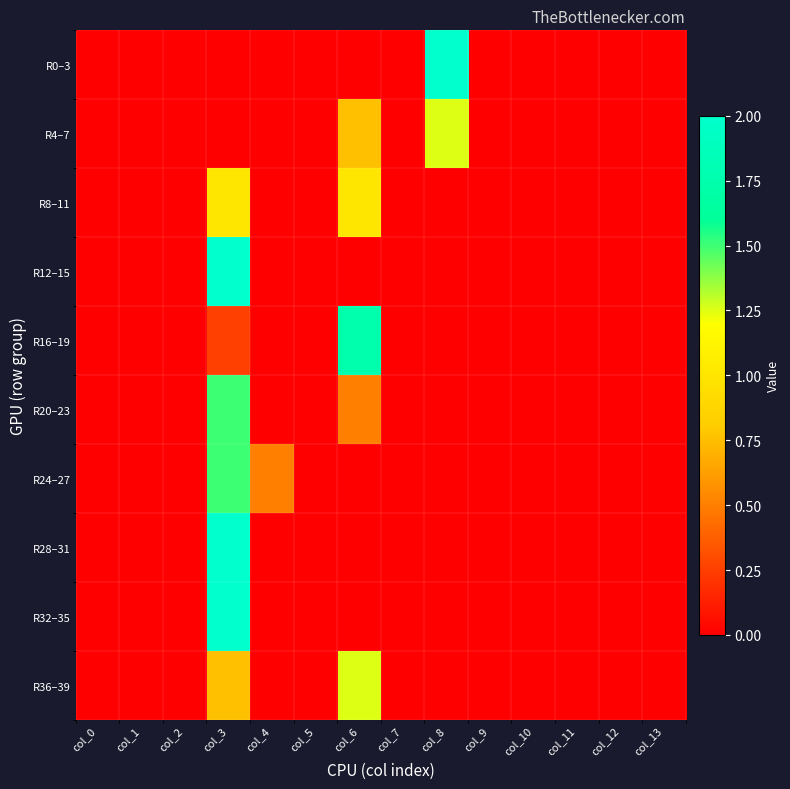

Reading left to right, extract all data points from this chart.

R0–3: col_0=0.0	col_1=0.0	col_2=0.0	col_3=0.0	col_4=0.0	col_5=0.0	col_6=0.0	col_7=0.0	col_8=2.0	col_9=0.0	col_10=0.0	col_11=0.0	col_12=0.0	col_13=0.0
R4–7: col_0=0.0	col_1=0.0	col_2=0.0	col_3=0.0	col_4=0.0	col_5=0.0	col_6=0.8	col_7=0.0	col_8=1.2	col_9=0.0	col_10=0.0	col_11=0.0	col_12=0.0	col_13=0.0
R8–11: col_0=0.0	col_1=0.0	col_2=0.0	col_3=1.0	col_4=0.0	col_5=0.0	col_6=1.0	col_7=0.0	col_8=0.0	col_9=0.0	col_10=0.0	col_11=0.0	col_12=0.0	col_13=0.0
R12–15: col_0=0.0	col_1=0.0	col_2=0.0	col_3=2.0	col_4=0.0	col_5=0.0	col_6=0.0	col_7=0.0	col_8=0.0	col_9=0.0	col_10=0.0	col_11=0.0	col_12=0.0	col_13=0.0
R16–19: col_0=0.0	col_1=0.0	col_2=0.0	col_3=0.2	col_4=0.0	col_5=0.0	col_6=1.8	col_7=0.0	col_8=0.0	col_9=0.0	col_10=0.0	col_11=0.0	col_12=0.0	col_13=0.0
R20–23: col_0=0.0	col_1=0.0	col_2=0.0	col_3=1.5	col_4=0.0	col_5=0.0	col_6=0.5	col_7=0.0	col_8=0.0	col_9=0.0	col_10=0.0	col_11=0.0	col_12=0.0	col_13=0.0
R24–27: col_0=0.0	col_1=0.0	col_2=0.0	col_3=1.5	col_4=0.5	col_5=0.0	col_6=0.0	col_7=0.0	col_8=0.0	col_9=0.0	col_10=0.0	col_11=0.0	col_12=0.0	col_13=0.0
R28–31: col_0=0.0	col_1=0.0	col_2=0.0	col_3=2.0	col_4=0.0	col_5=0.0	col_6=0.0	col_7=0.0	col_8=0.0	col_9=0.0	col_10=0.0	col_11=0.0	col_12=0.0	col_13=0.0
R32–35: col_0=0.0	col_1=0.0	col_2=0.0	col_3=2.0	col_4=0.0	col_5=0.0	col_6=0.0	col_7=0.0	col_8=0.0	col_9=0.0	col_10=0.0	col_11=0.0	col_12=0.0	col_13=0.0
R36–39: col_0=0.0	col_1=0.0	col_2=0.0	col_3=0.8	col_4=0.0	col_5=0.0	col_6=1.2	col_7=0.0	col_8=0.0	col_9=0.0	col_10=0.0	col_11=0.0	col_12=0.0	col_13=0.0